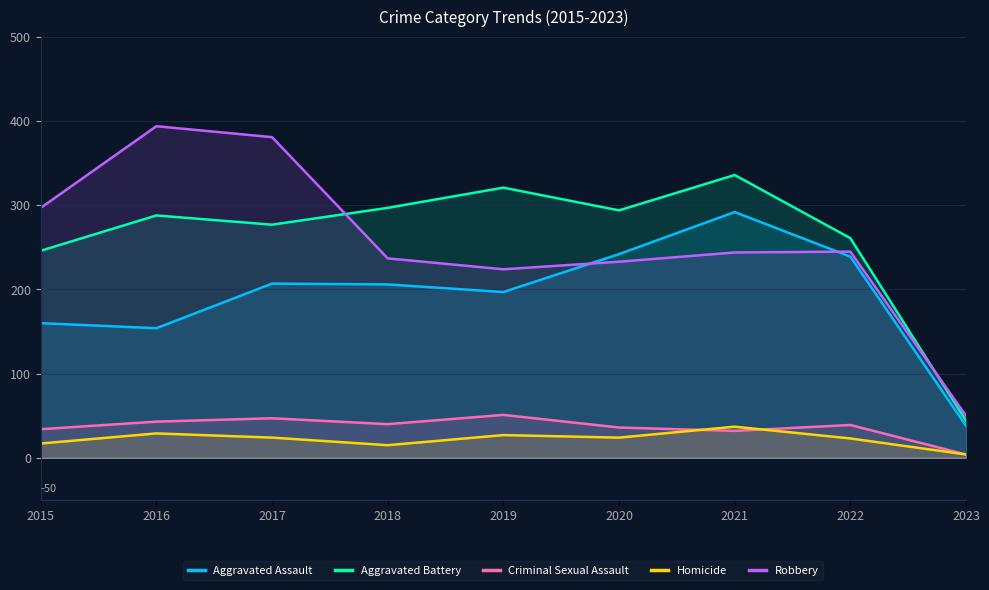

What is the average value of the Homicide series?

22